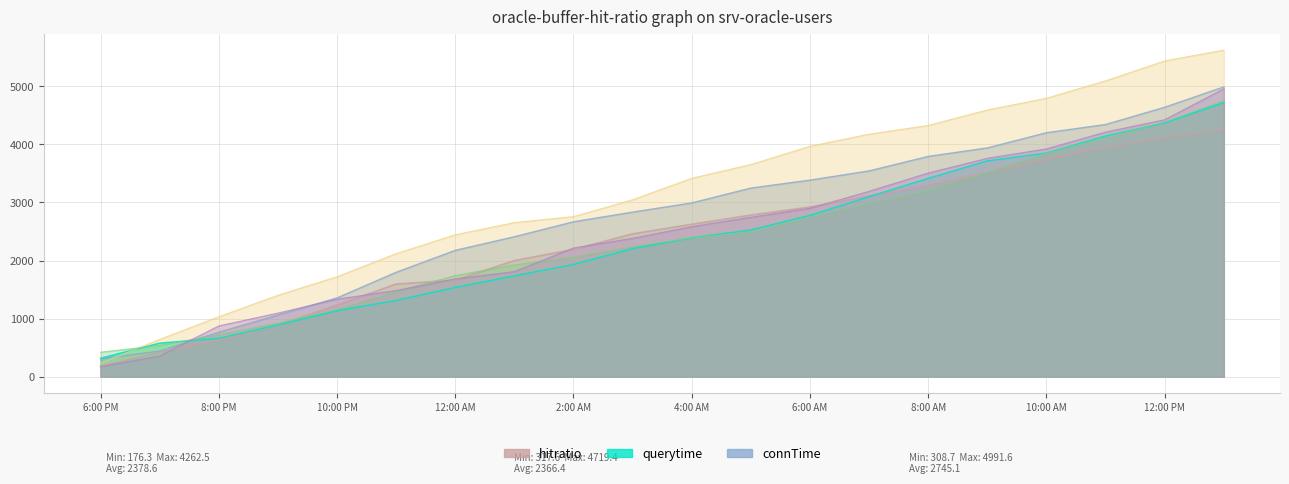

How many data points in col_1 are above 2625?

10